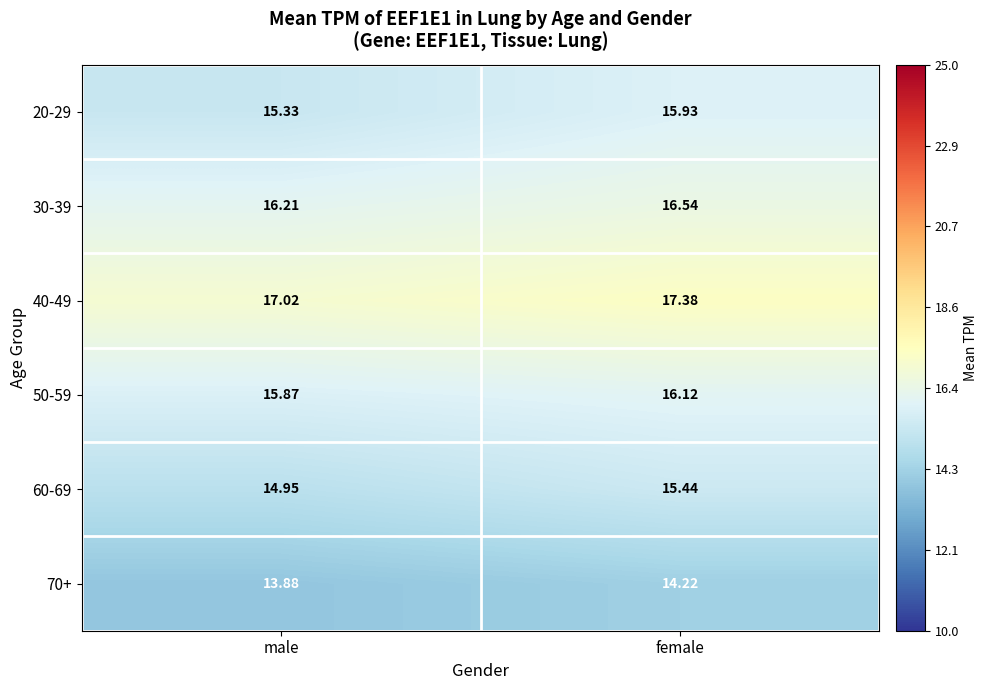

At which category is the sum across all series the highest?

female